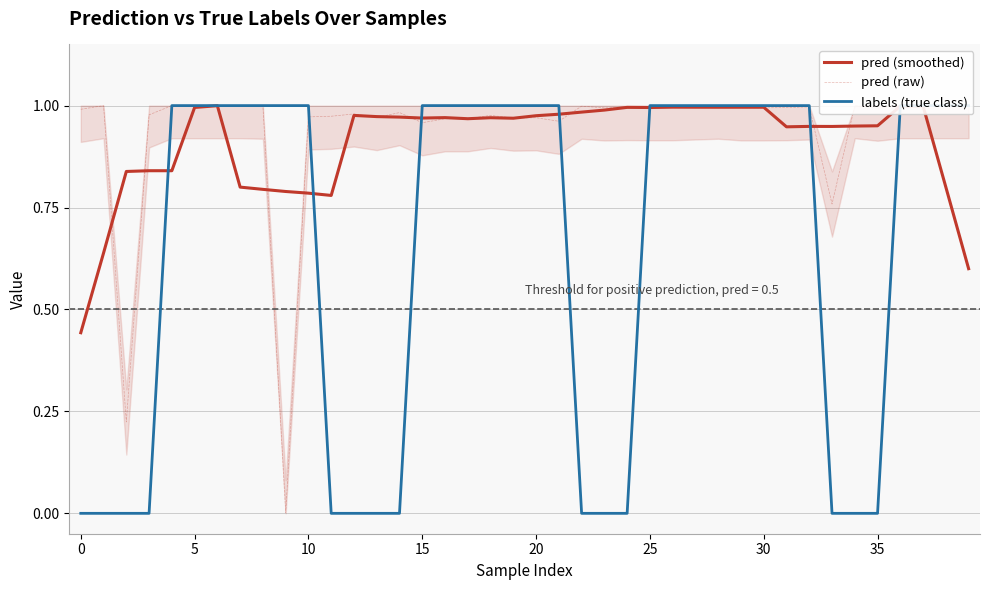

What are all the series names shown in the legend?

pred (smoothed), pred (raw), labels (true class)